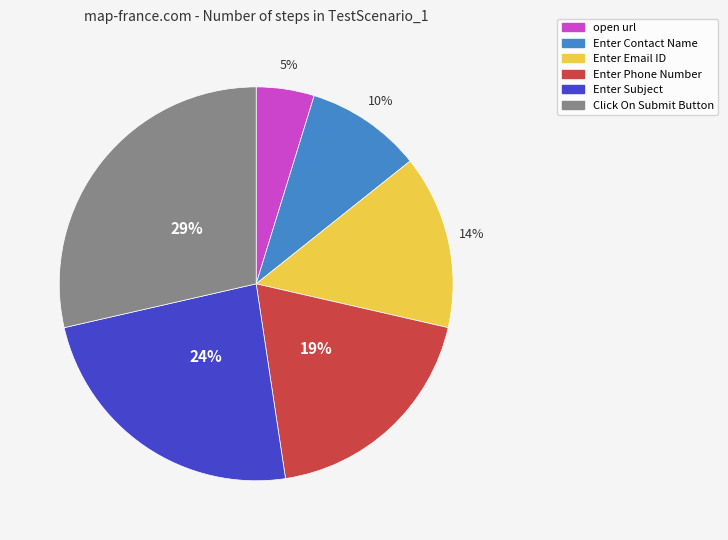

The Enter Contact Name slice represents 1% of the pie. True or false?

False